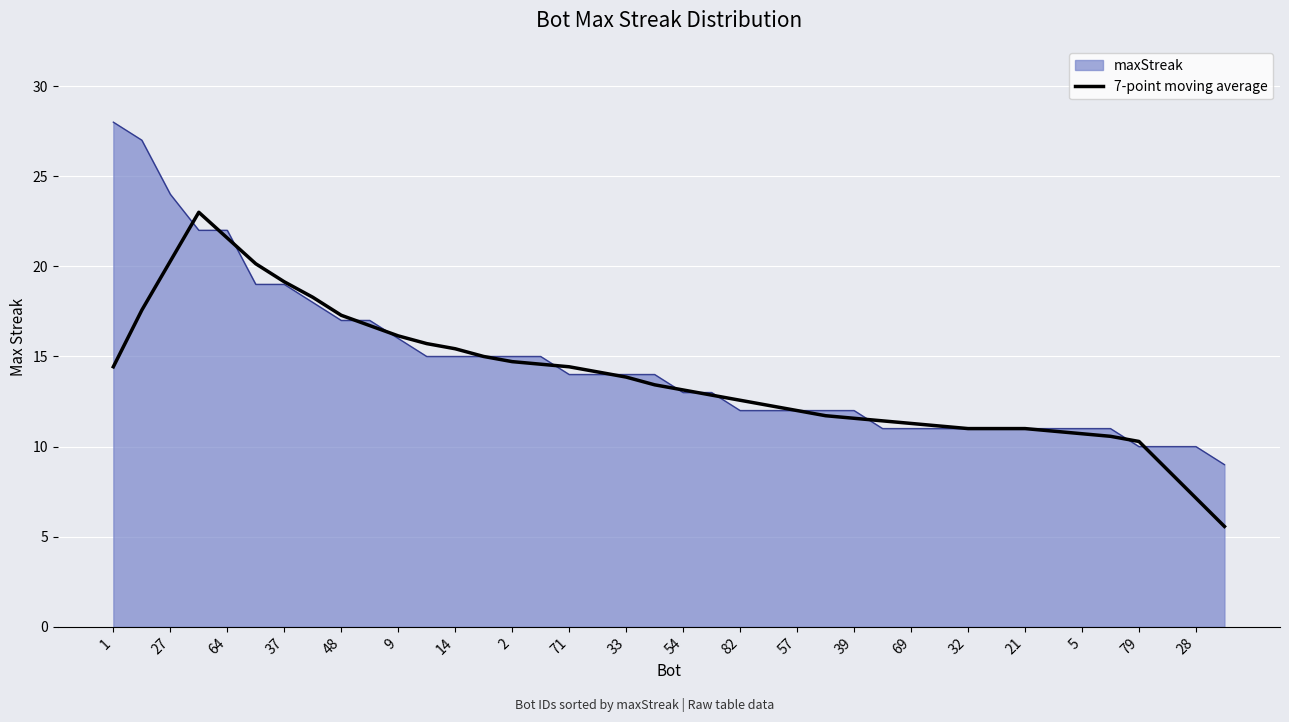

How many series are shown in this chart?

2